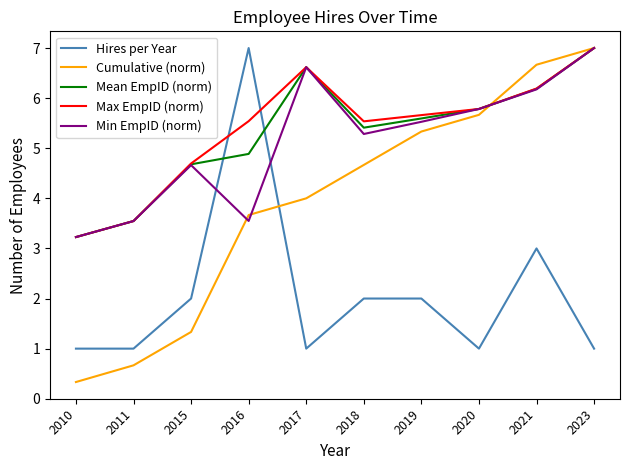

What is the average value of the Cumulative (norm) series?

3.9